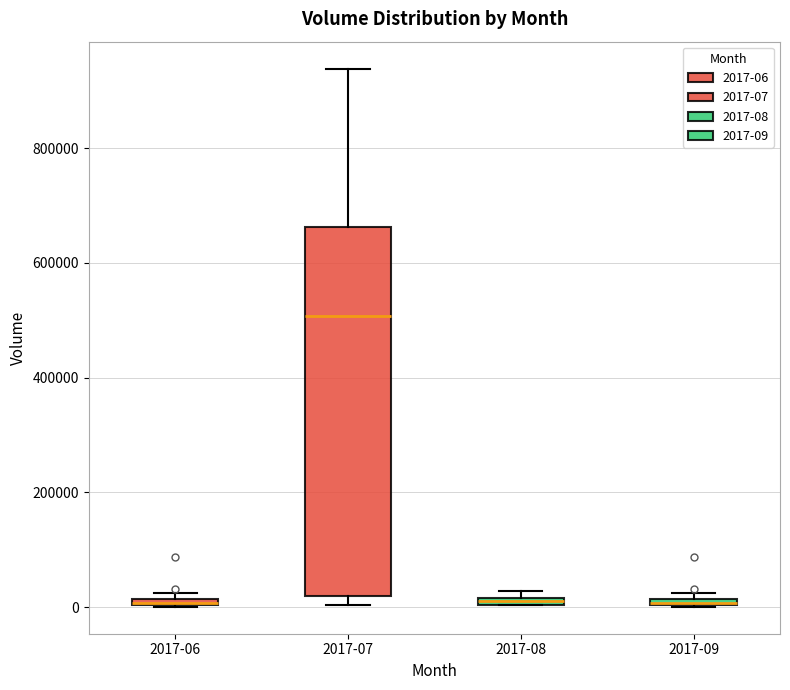

Where does the upper whisker of the box for 2017-07 end on the y-axis? The values are not printed on the chart, so give them approximately, as read against the axis.

940000